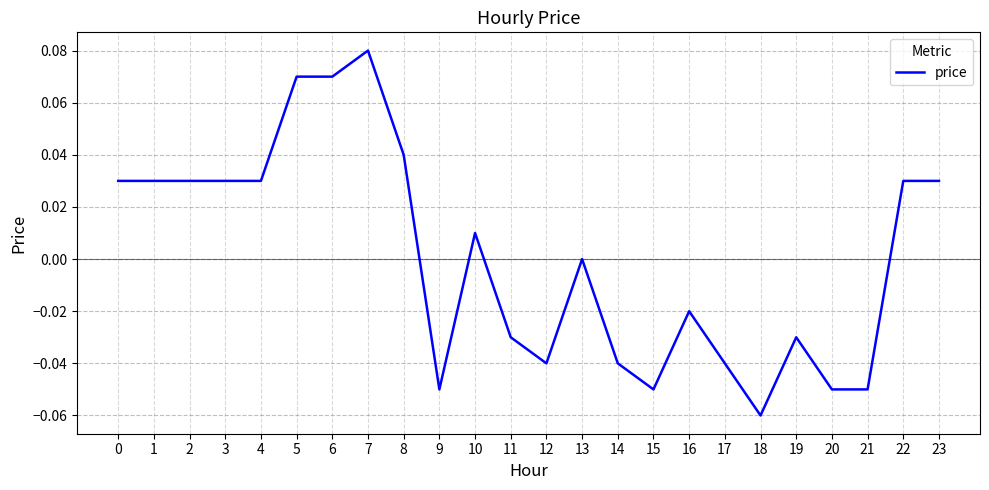

Which label corresponds to the largest value in the chart?

7